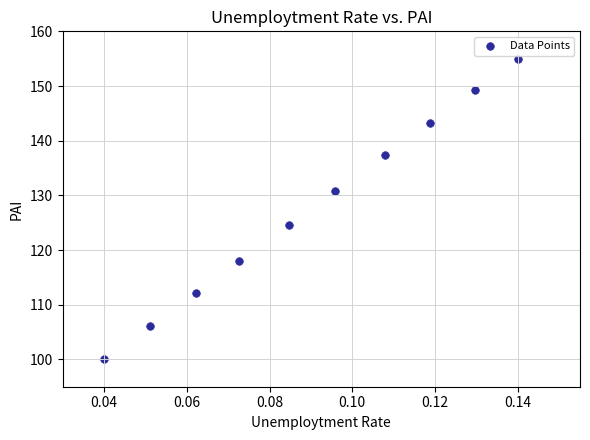

What is the average Y value?

127.6